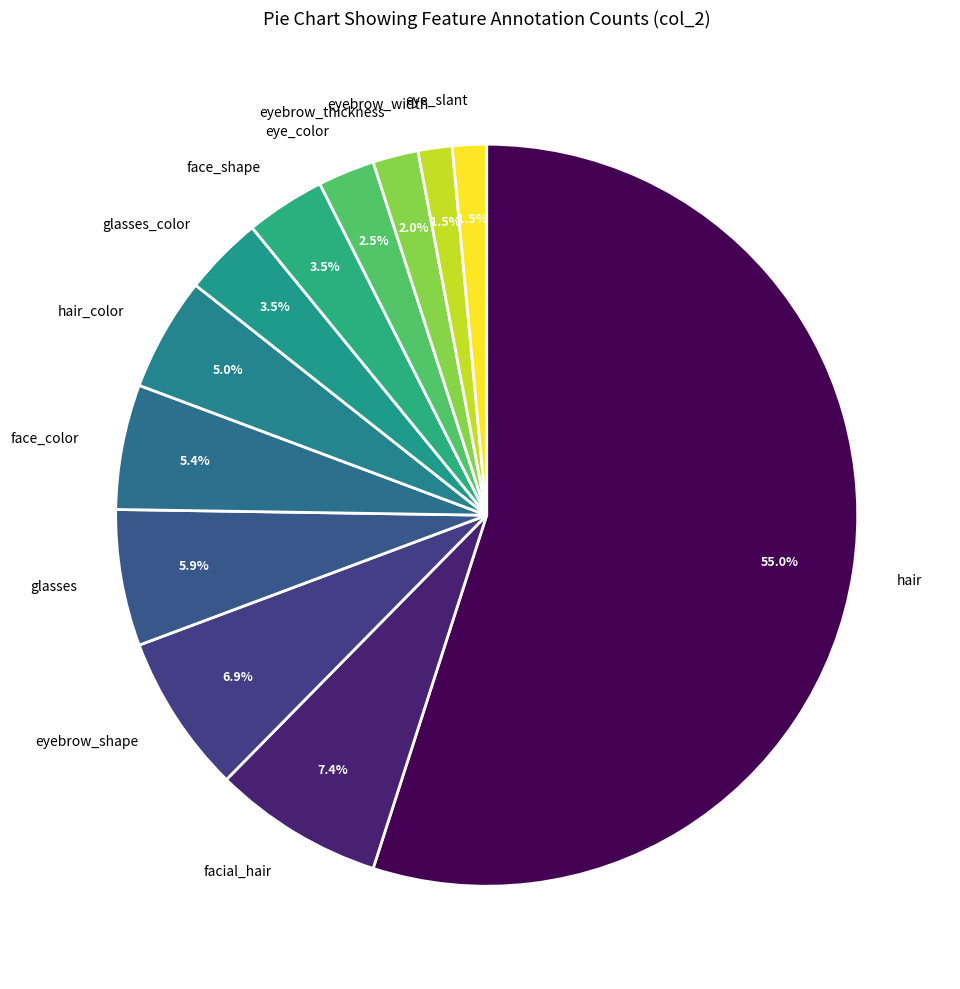

Is the sum of face_shape and hair greater than half?

Yes